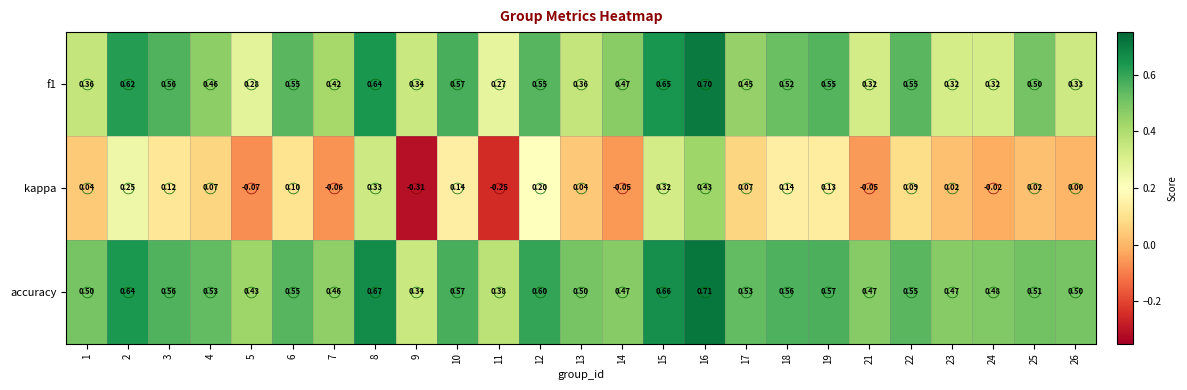

Which series changed the most between 15 and 21?

kappa